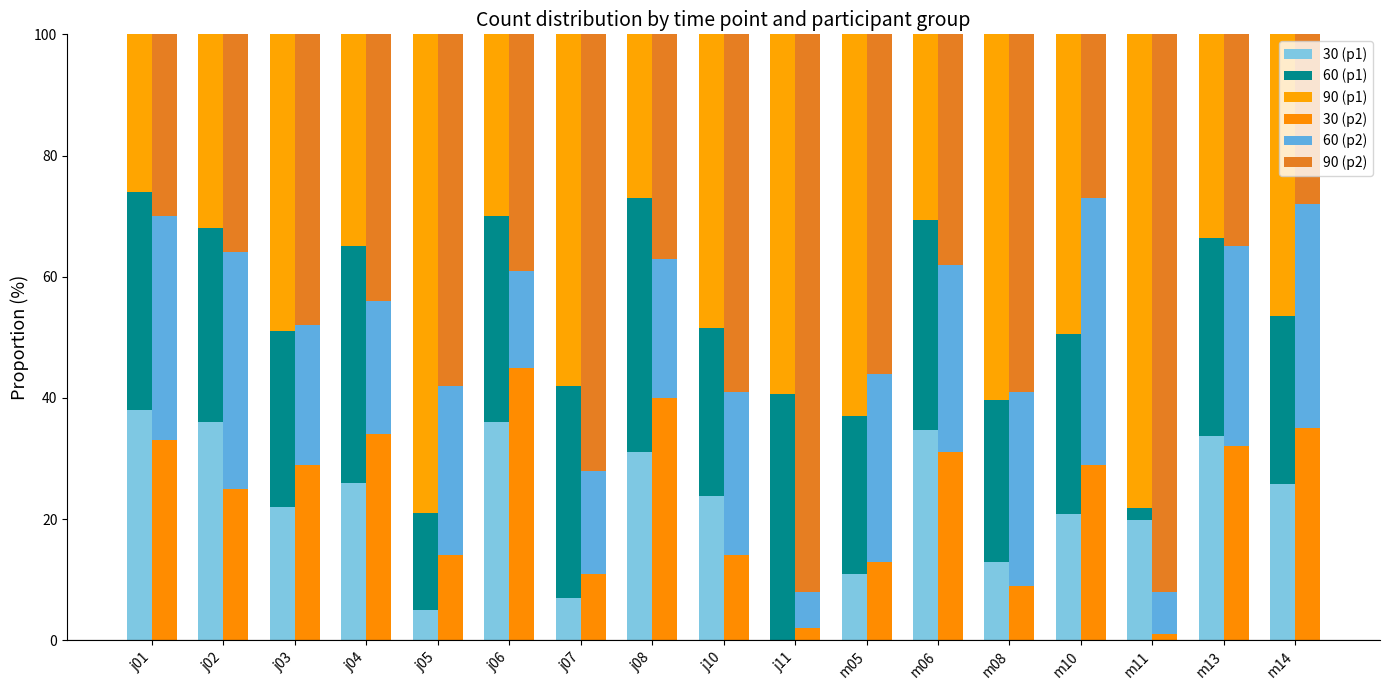

How many values in the 90 (p2) series exceed 44?

8